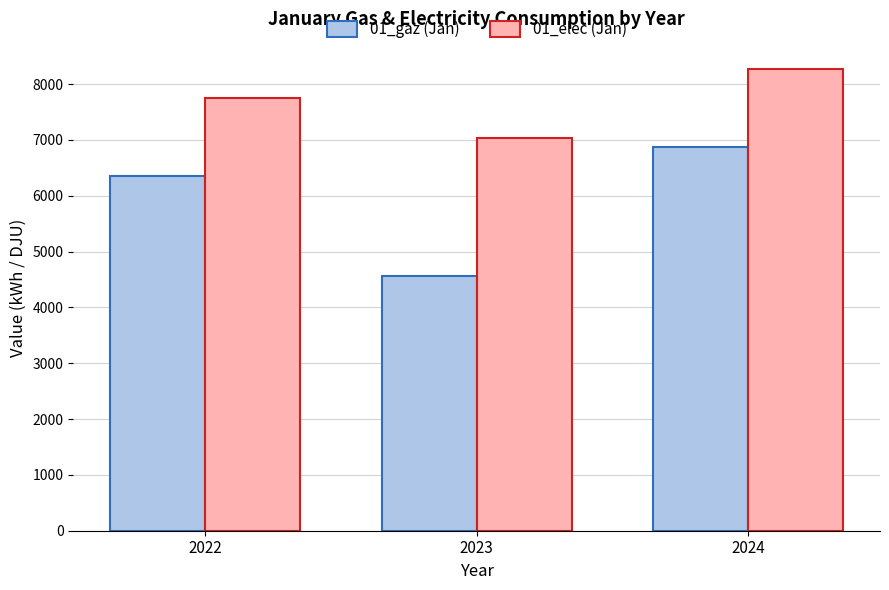

Rank the series at 2024 from highest to lowest value.

01_elec (Jan), 01_gaz (Jan)